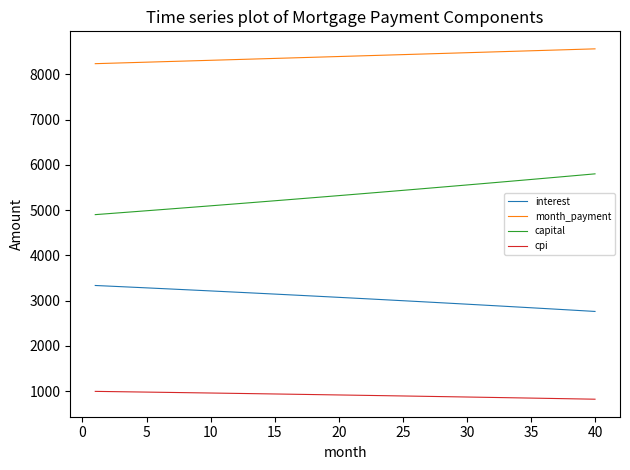

True or false: capital and month_payment intersect in this chart.

False